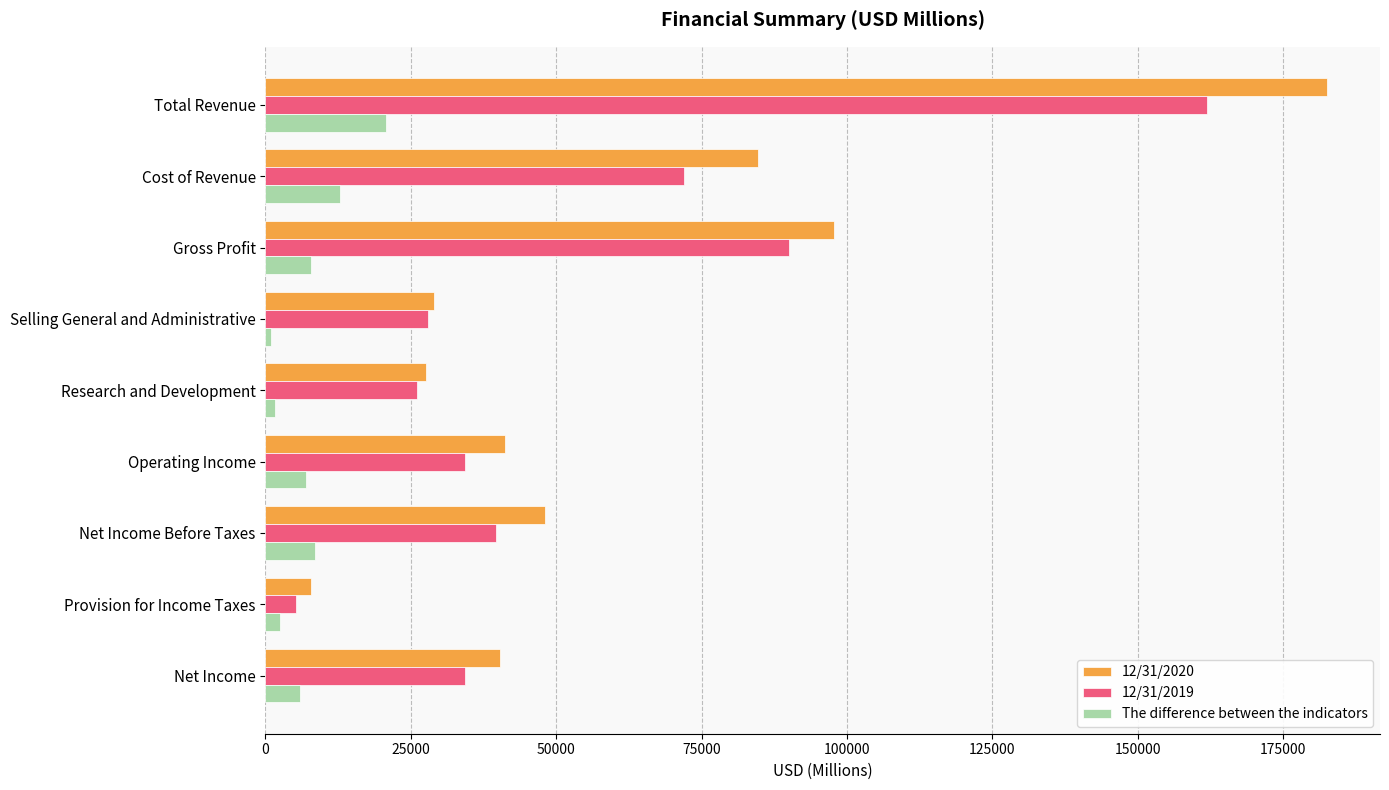

At which label does 12/31/2020 reach its peak?

Total Revenue